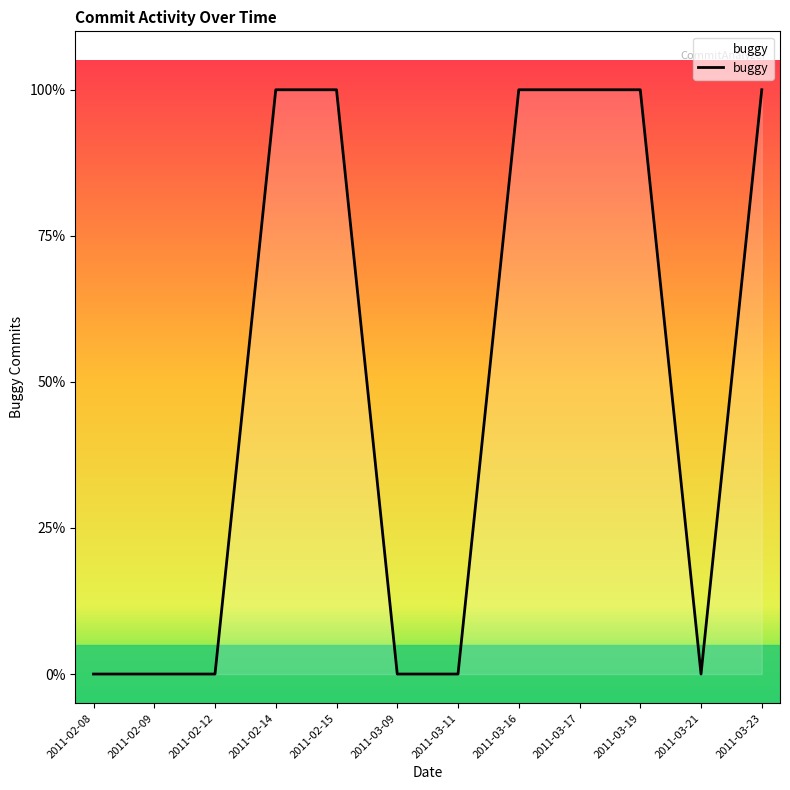

Does the chart have visible grid lines?

No